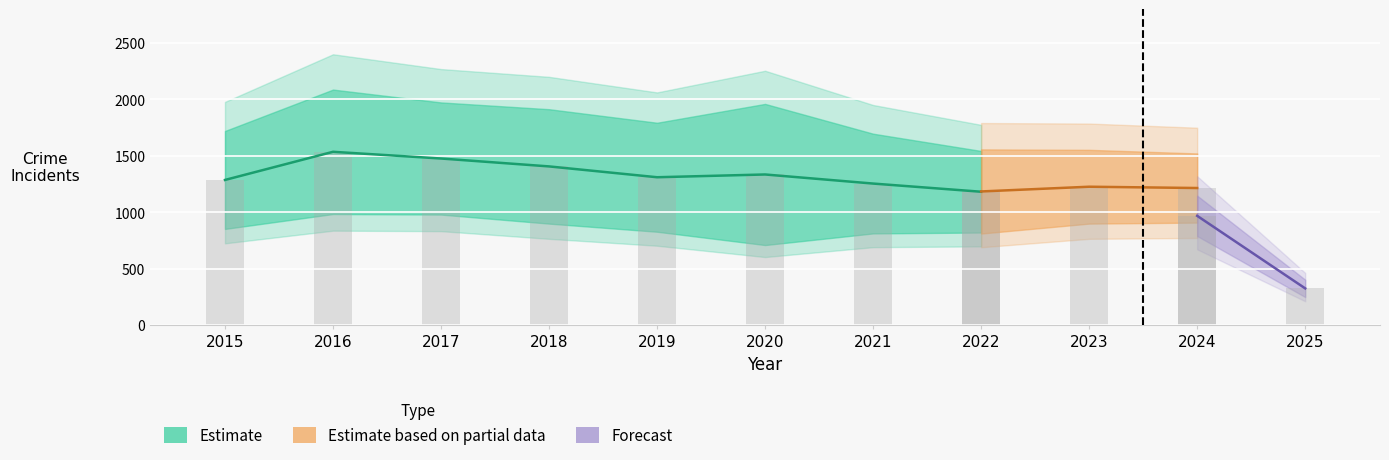

Which category has the lowest value in the Garfield Park series?

2025